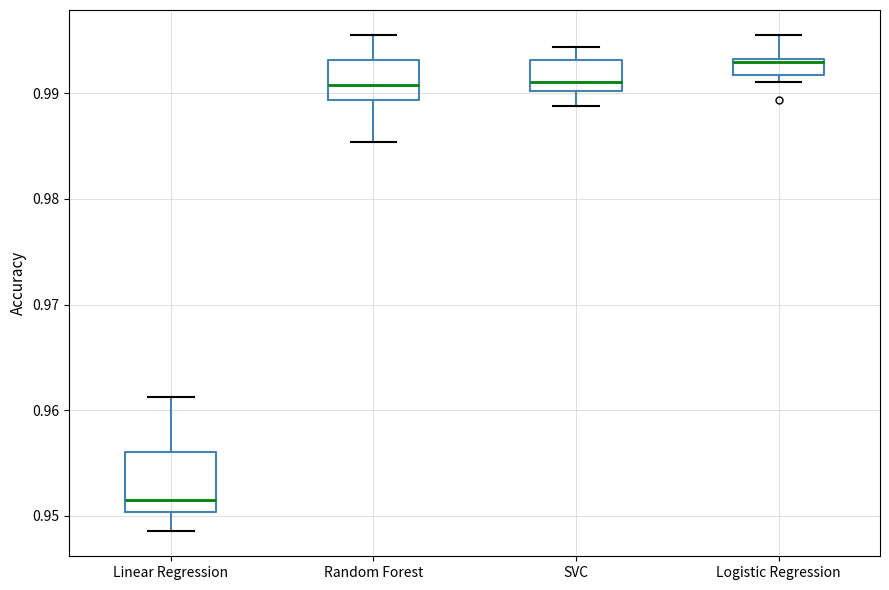

Reading left to right, read every box against the y-axis: the position of its median line, the range the box covers, and the ends of its whiskers. The values are not printed on the chart, so give them approximately, as read against the axis.

Linear Regression: median 0.952, box 0.950 to 0.956, whiskers 0.949 to 0.961
Random Forest: median 0.991, box 0.989 to 0.993, whiskers 0.985 to 0.996
SVC: median 0.991, box 0.990 to 0.993, whiskers 0.989 to 0.994
Logistic Regression: median 0.993, box 0.992 to 0.993, whiskers 0.991 to 0.996